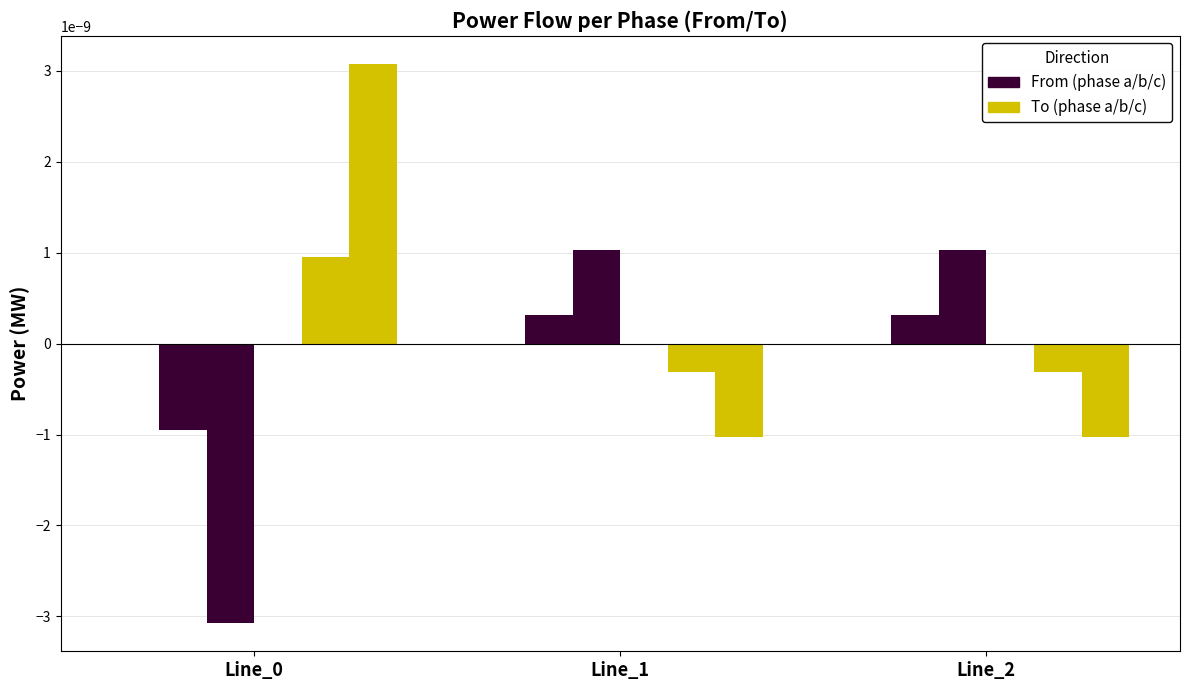

True or false: pf_p_b_to_mw has a value of 0.0 at Line_0.

False